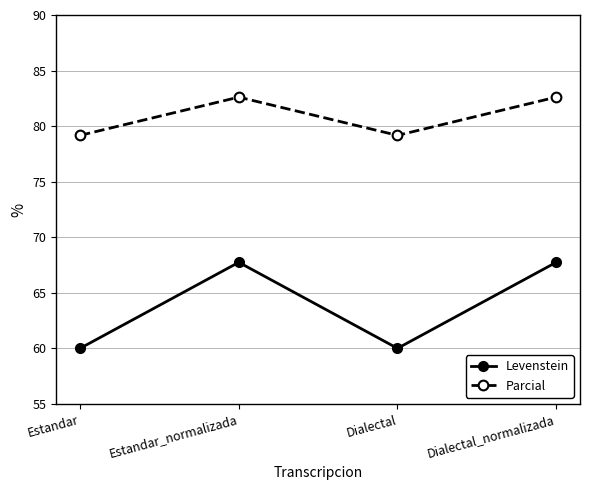

Read the Levenstein value at Dialectal_normalizada.

67.7